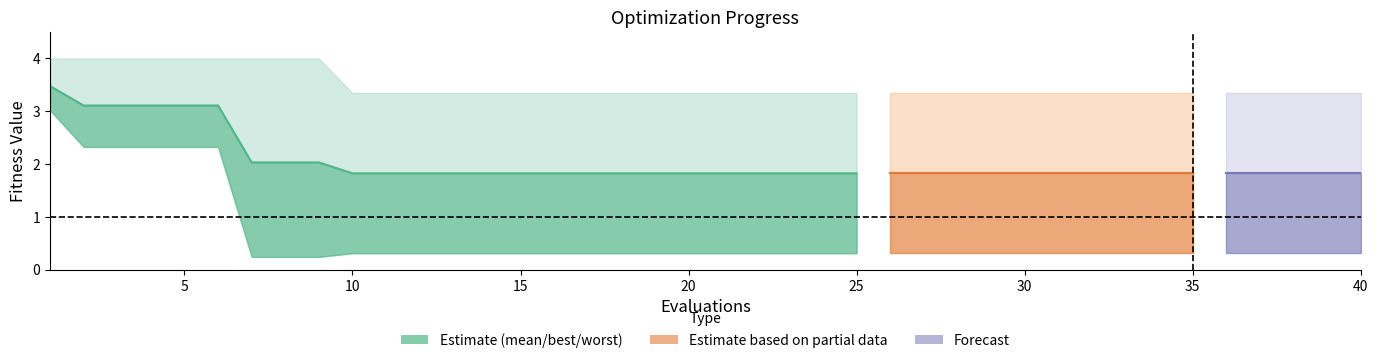

What is the difference between the maximum and minimum values in the best series?

2.8